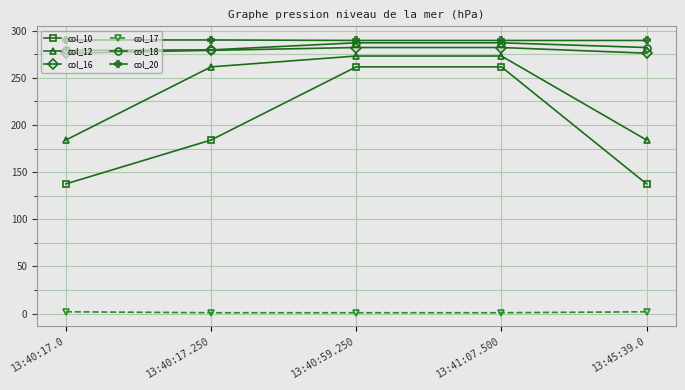

True or false: col_16 has a value of 63.7 at 13:41:07.500.

False